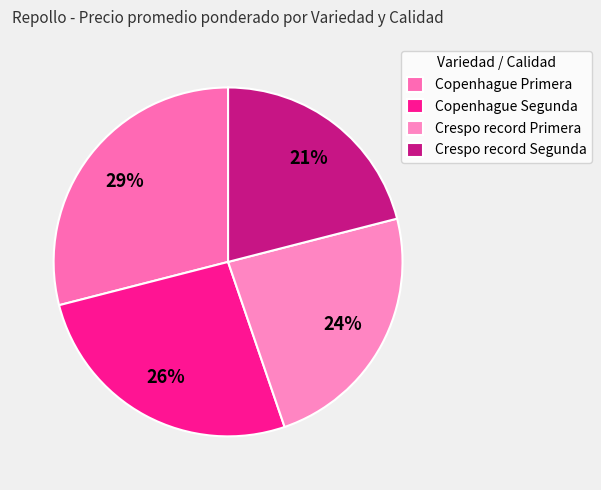

To the nearest percent, what portion does Copenhague Segunda represent?

26%